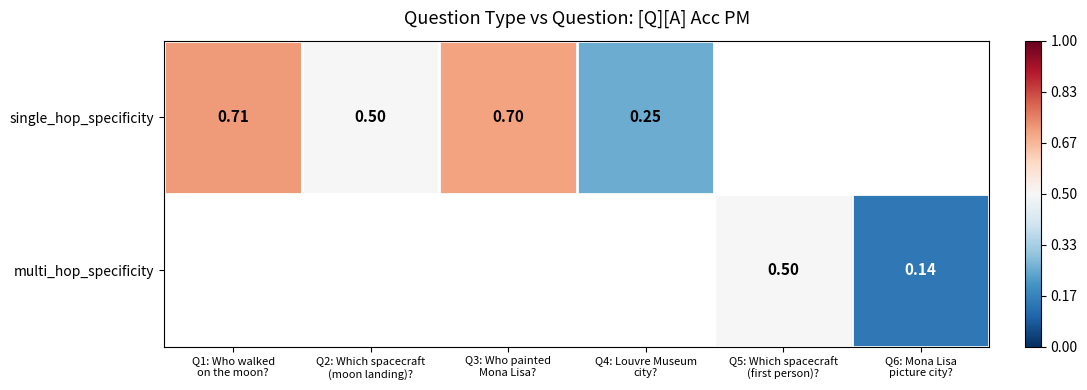

What is the approximate value of multi_hop_specificity at Q5: Which spacecraft (first person)??

0.5